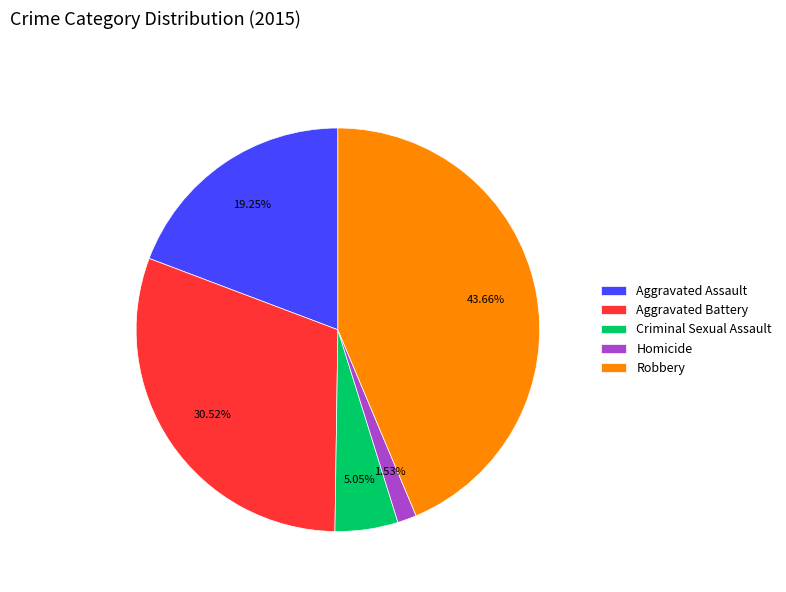

What percentage is the Homicide slice, to the nearest percent?

2%